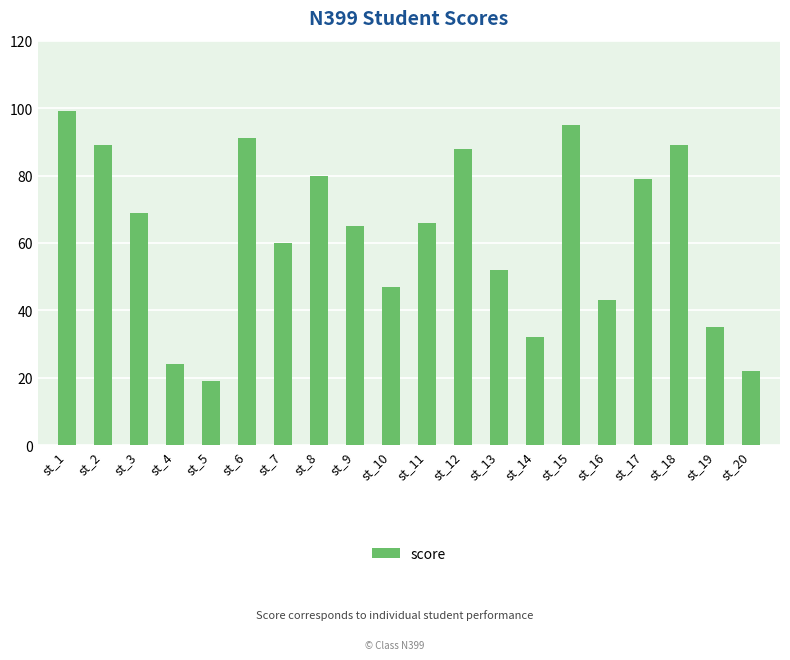

What is the average value?

62